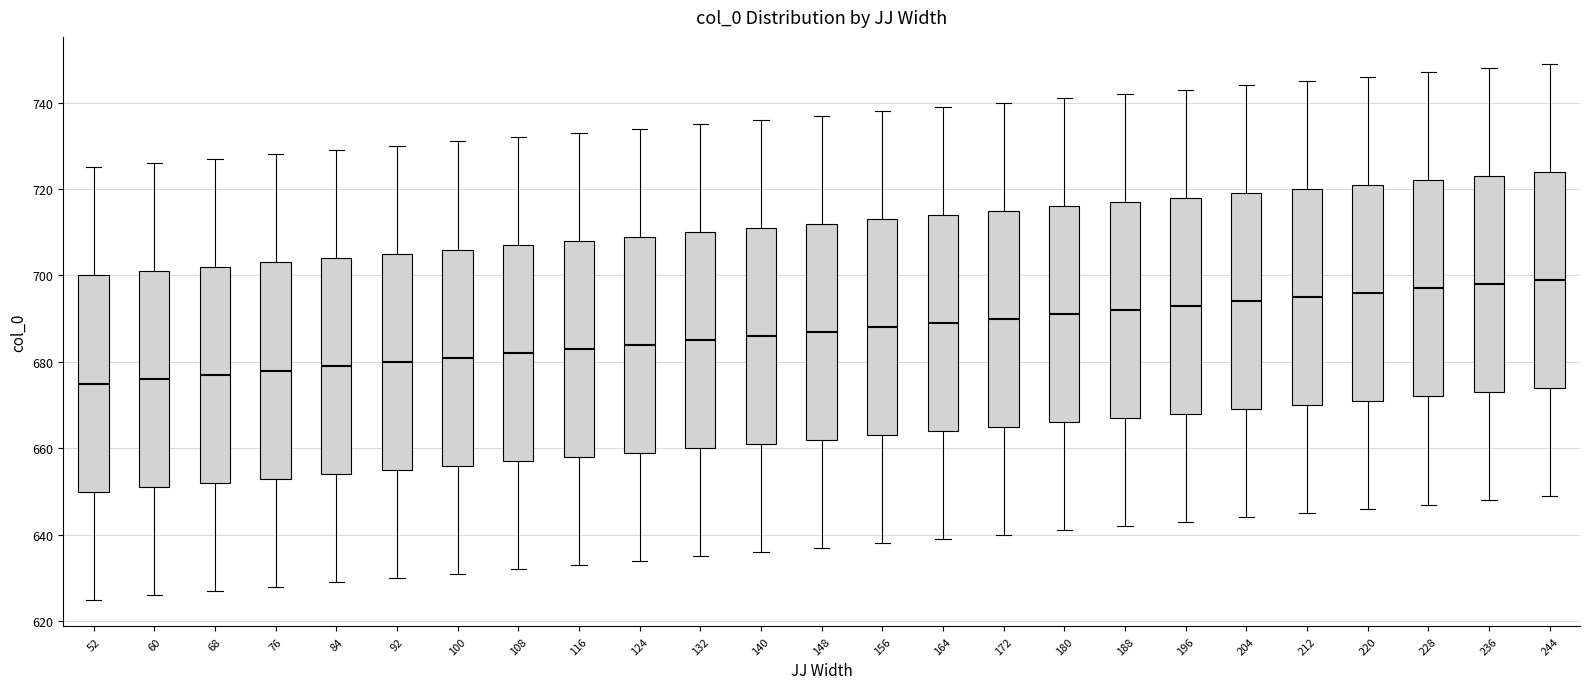

Reading left to right, read every box against the y-axis: the position of its median line, the range the box covers, and the ends of its whiskers. The values are not printed on the chart, so give them approximately, as read against the axis.

52: median 676, box 650 to 700, whiskers 626 to 726
60: median 676, box 652 to 702, whiskers 626 to 726
68: median 678, box 652 to 702, whiskers 628 to 728
76: median 678, box 654 to 704, whiskers 628 to 728
84: median 680, box 654 to 704, whiskers 630 to 730
92: median 680, box 656 to 706, whiskers 630 to 730
100: median 682, box 656 to 706, whiskers 632 to 732
108: median 682, box 658 to 708, whiskers 632 to 732
116: median 684, box 658 to 708, whiskers 634 to 734
124: median 684, box 660 to 710, whiskers 634 to 734
132: median 686, box 660 to 710, whiskers 636 to 736
140: median 686, box 662 to 712, whiskers 636 to 736
148: median 688, box 662 to 712, whiskers 638 to 738
156: median 688, box 664 to 714, whiskers 638 to 738
164: median 690, box 664 to 714, whiskers 640 to 740
172: median 690, box 666 to 716, whiskers 640 to 740
180: median 692, box 666 to 716, whiskers 642 to 742
188: median 692, box 668 to 718, whiskers 642 to 742
196: median 694, box 668 to 718, whiskers 644 to 744
204: median 694, box 670 to 720, whiskers 644 to 744
212: median 696, box 670 to 720, whiskers 646 to 746
220: median 696, box 672 to 722, whiskers 646 to 746
228: median 698, box 672 to 722, whiskers 648 to 748
236: median 698, box 674 to 724, whiskers 648 to 748
244: median 700, box 674 to 724, whiskers 650 to 750